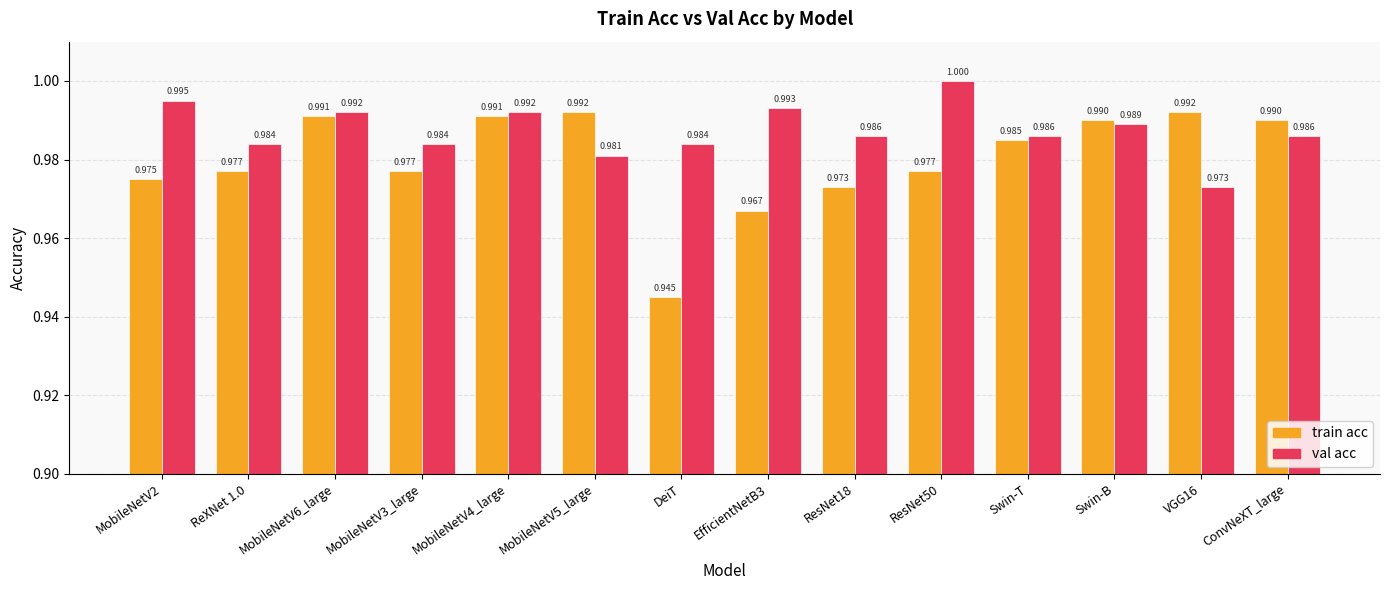

Which category has the lowest value across all series?

DeiT